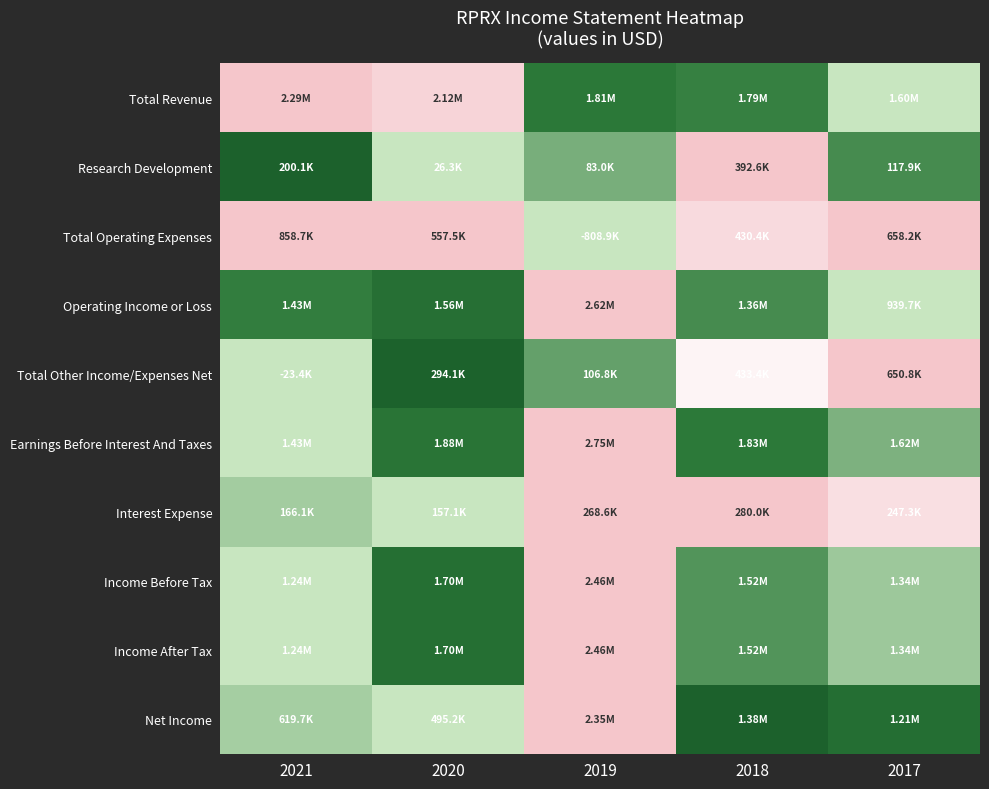

What is the maximum value shown in the chart?

1.0